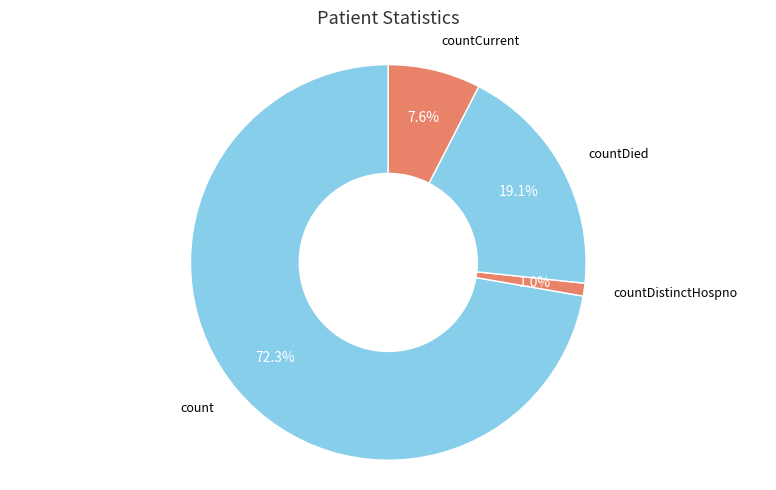

Count the number of slices in the pie.

4